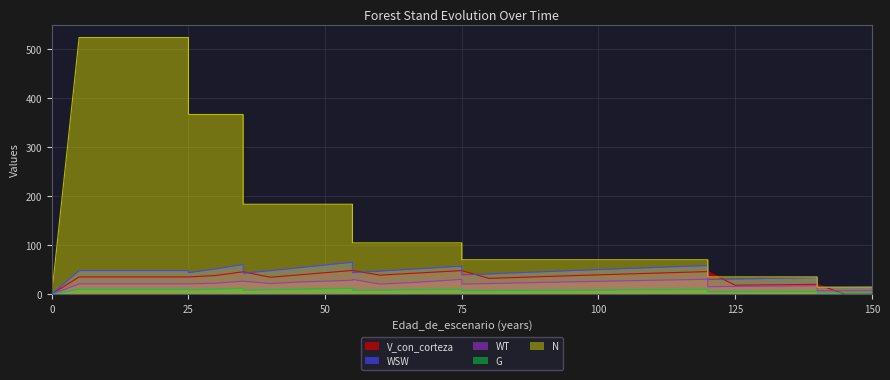

Is it true that WSW equals 15.9 at 105?

False